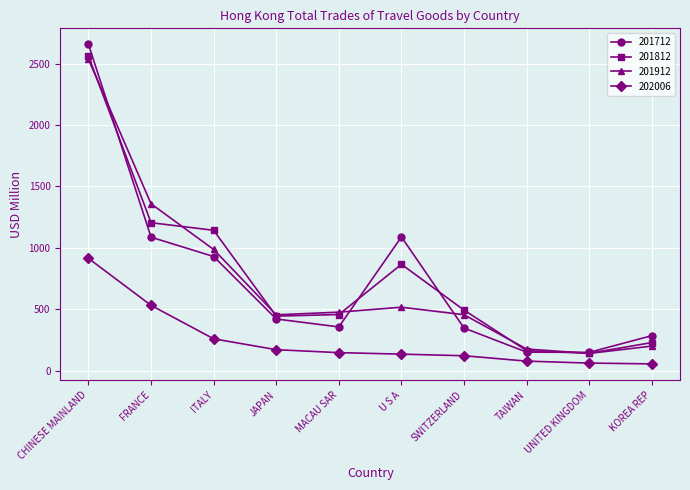

How many interior local peaks does the 201912 series have?

1